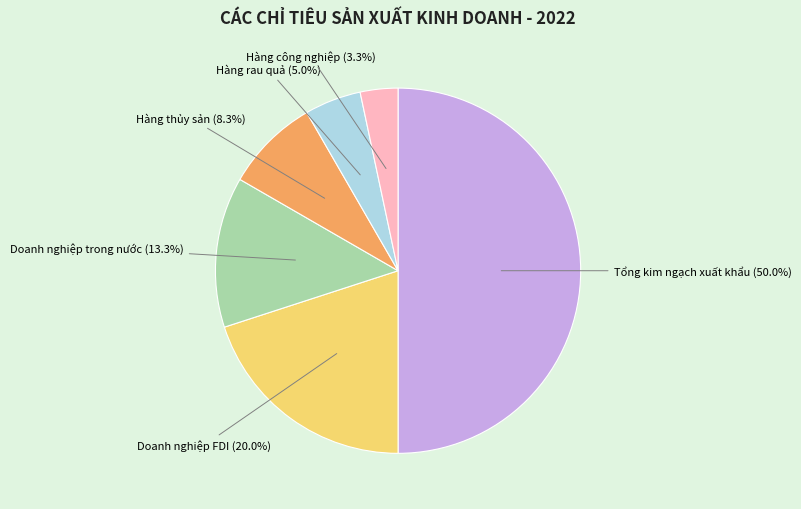

Does Doanh nghiệp FDI (20.0%) account for over 50% of the chart?

No